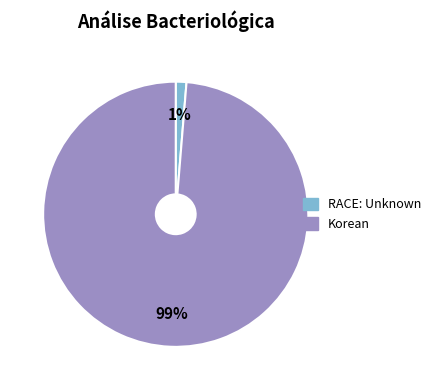

The RACE: Unknown slice represents 1% of the pie. True or false?

True